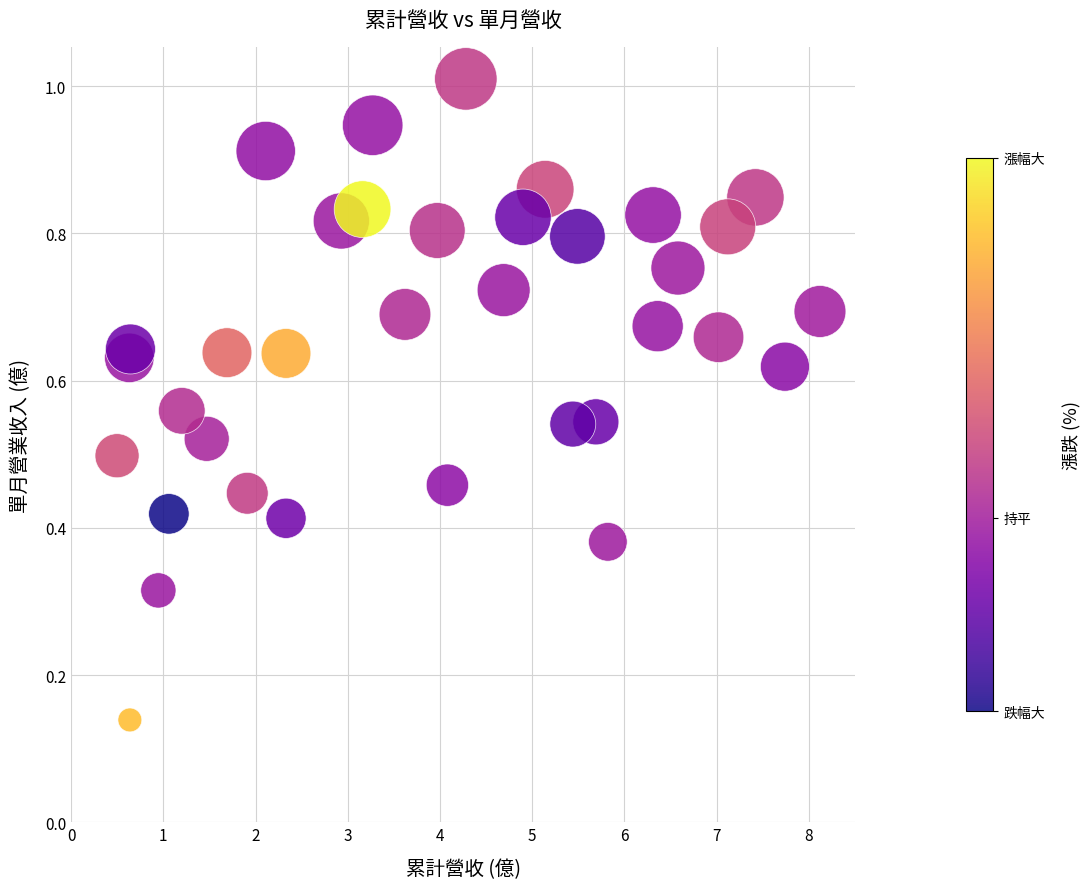

What is the range of X values (max minus min)?

7.6